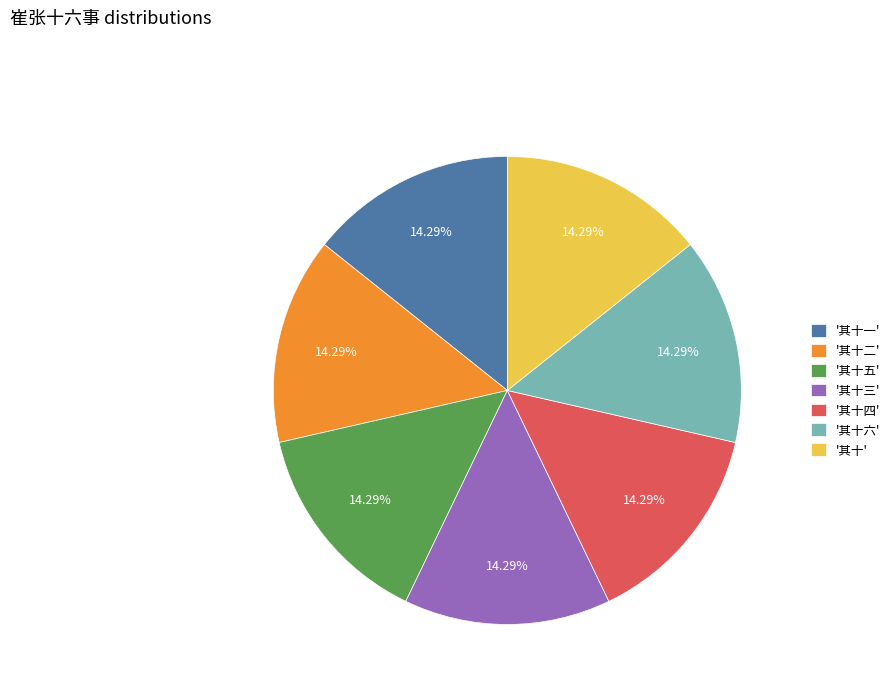

Count the number of slices in the pie.

7